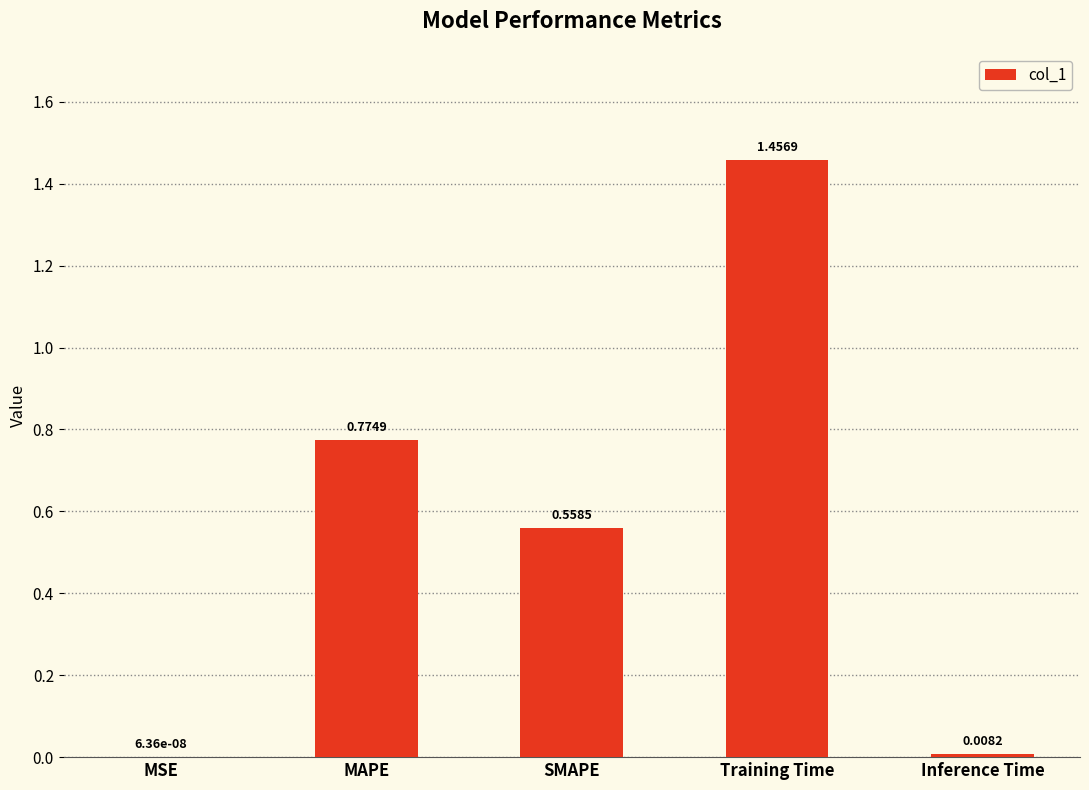

At which category does the chart reach its peak across all series?

Training Time